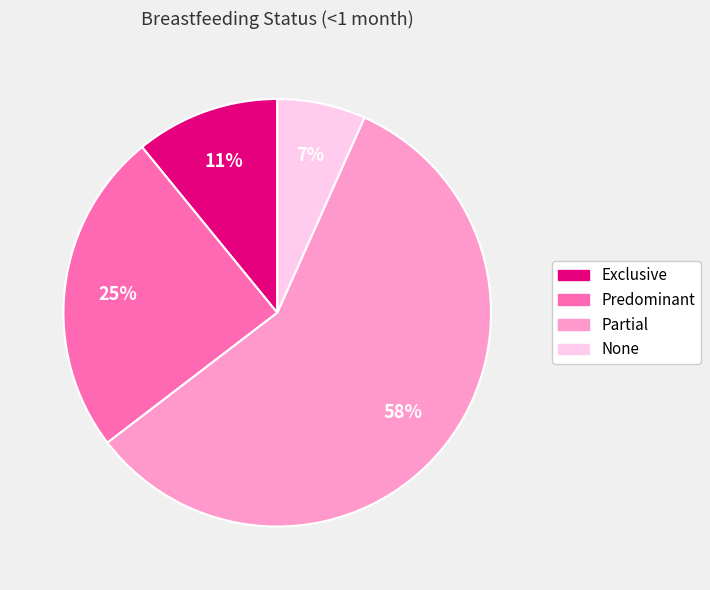

Is the sum of Predominant and None greater than half?

No